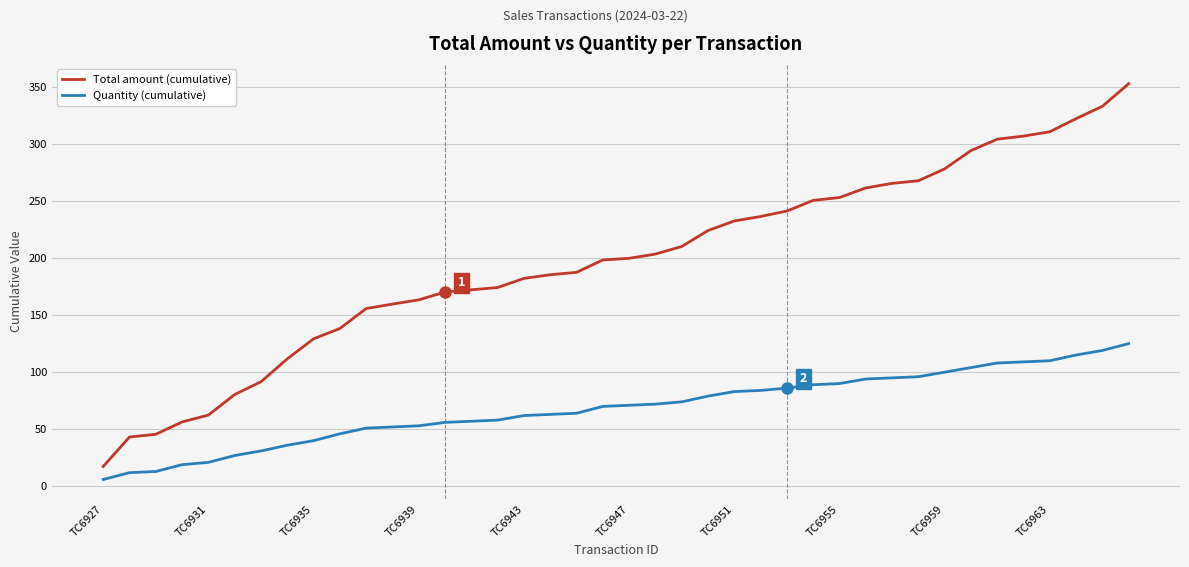

True or false: Quantity (cumulative) and Total amount (cumulative) cross at least once.

False